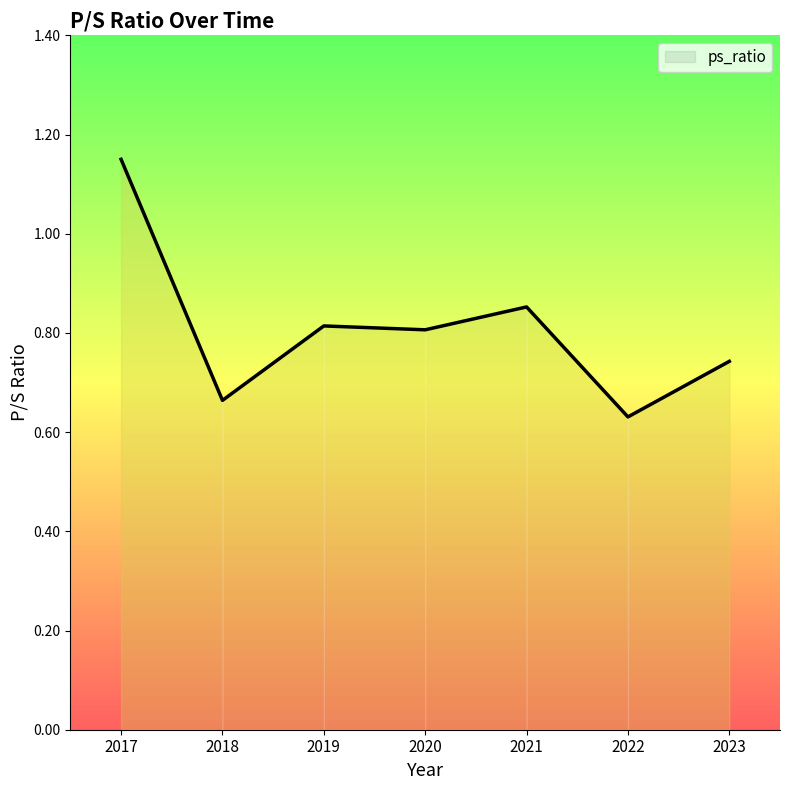

At which category does the chart reach its minimum across all series?

2022